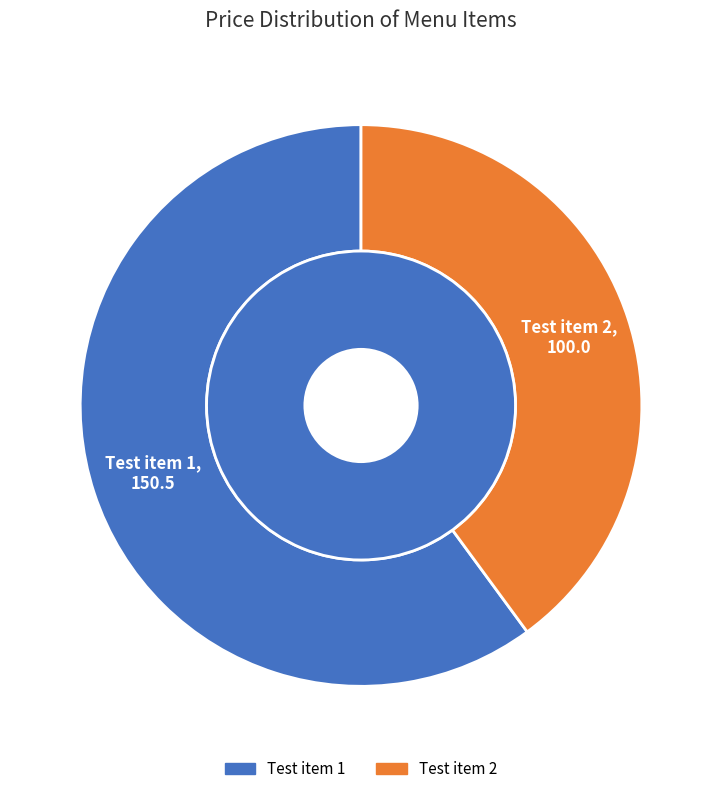

How many slices are in this pie chart?

2